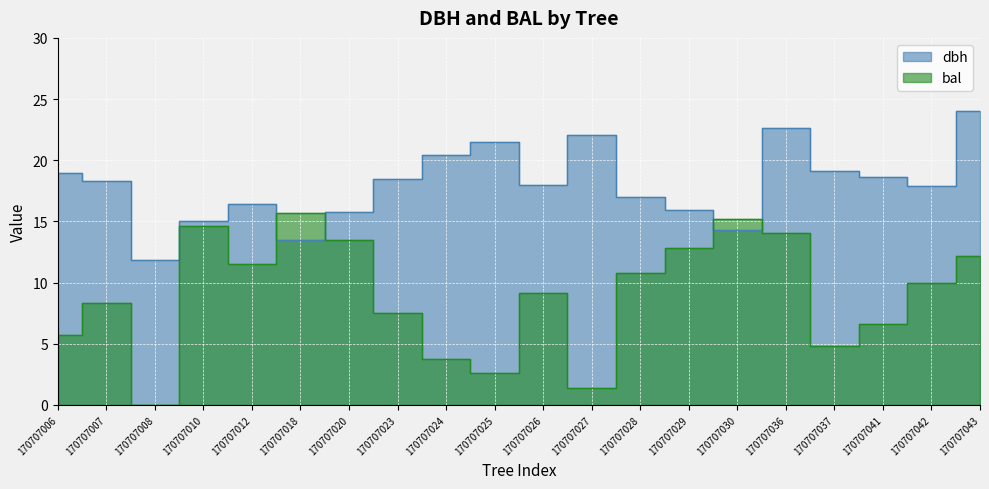

What is the sum of the dbh values at 170707041 and 170707043?

42.6